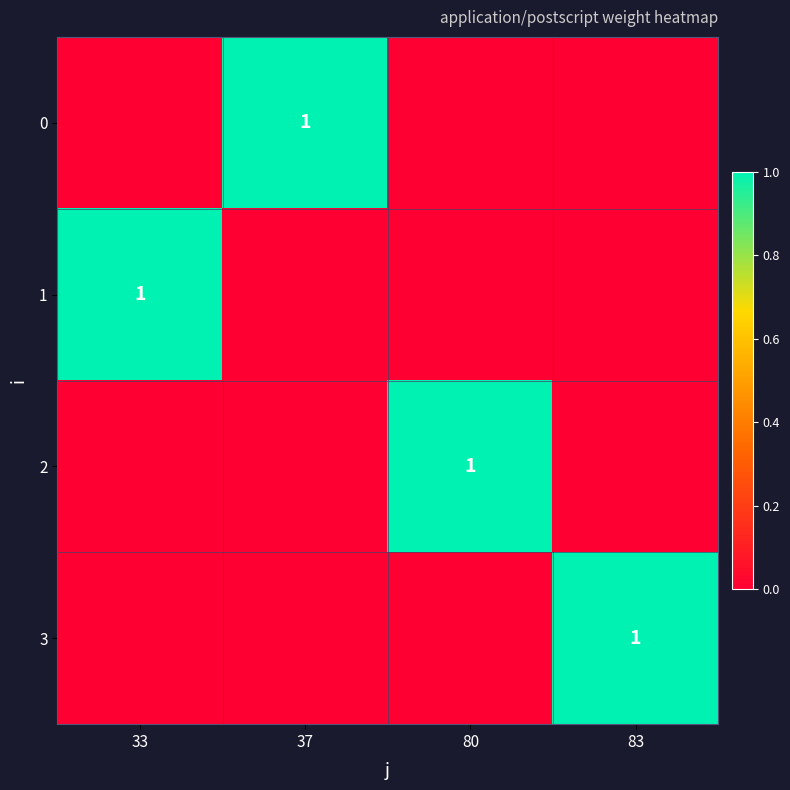

Is it true that 1 equals 1 at 33?

True